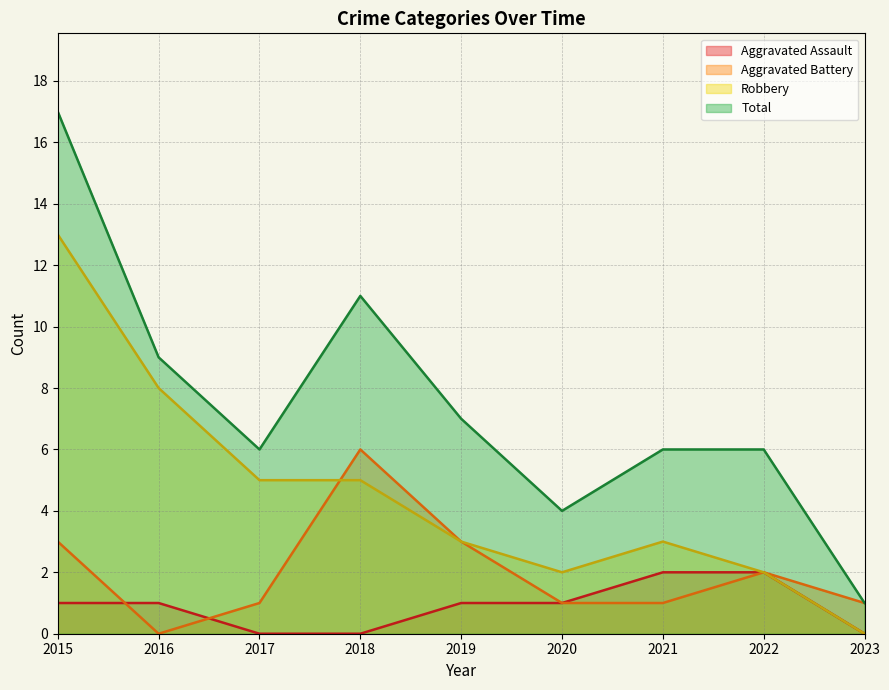

Which category has the lowest value in the Aggravated Battery series?

2016